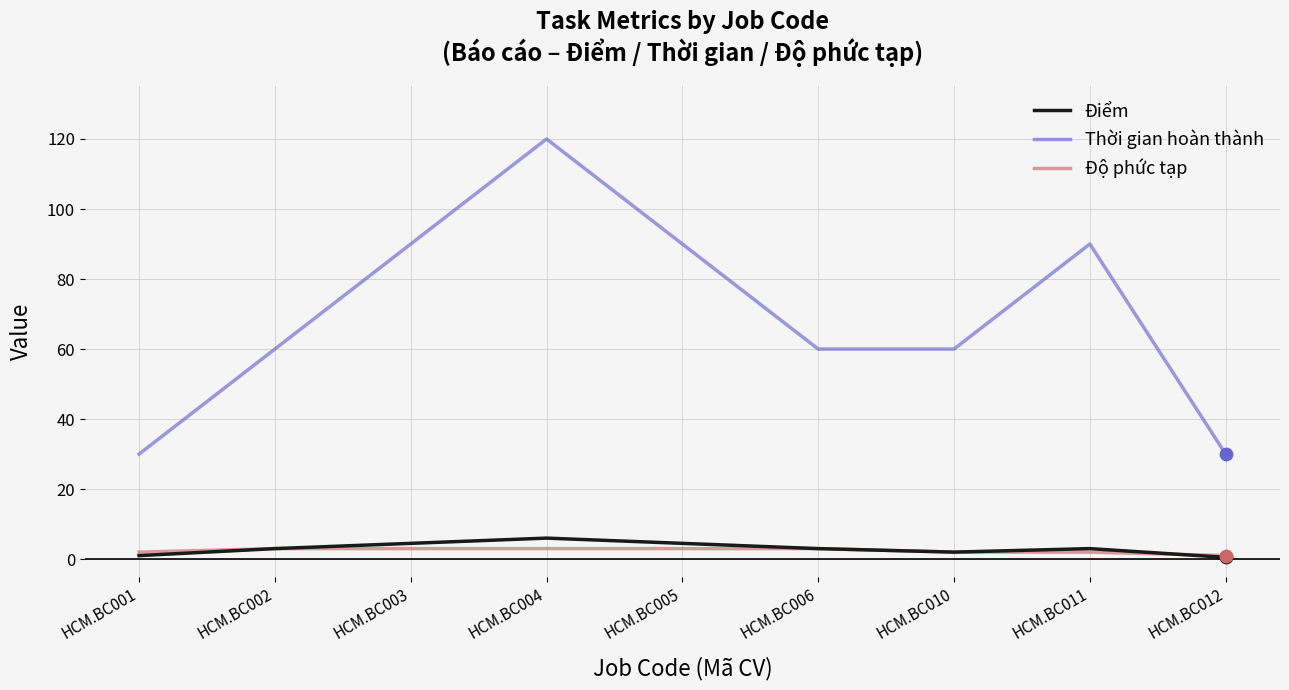

What is the total value across all series at HCM.BC004?

129.0